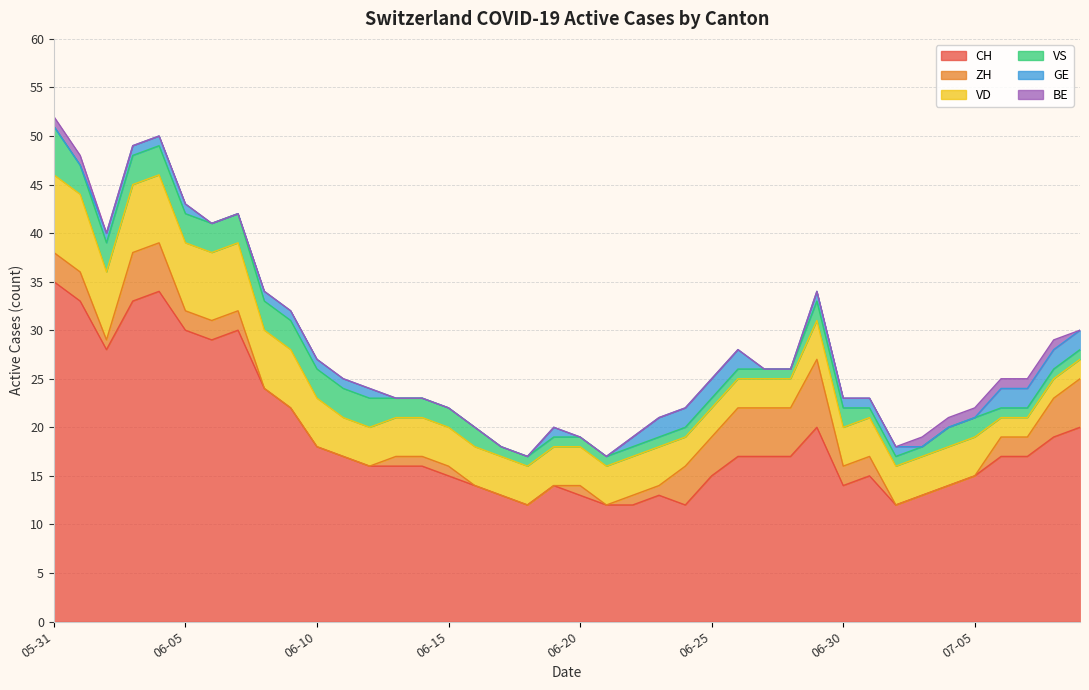

What is the difference between the VS values at 2020-07-07 and 2020-06-04?

2